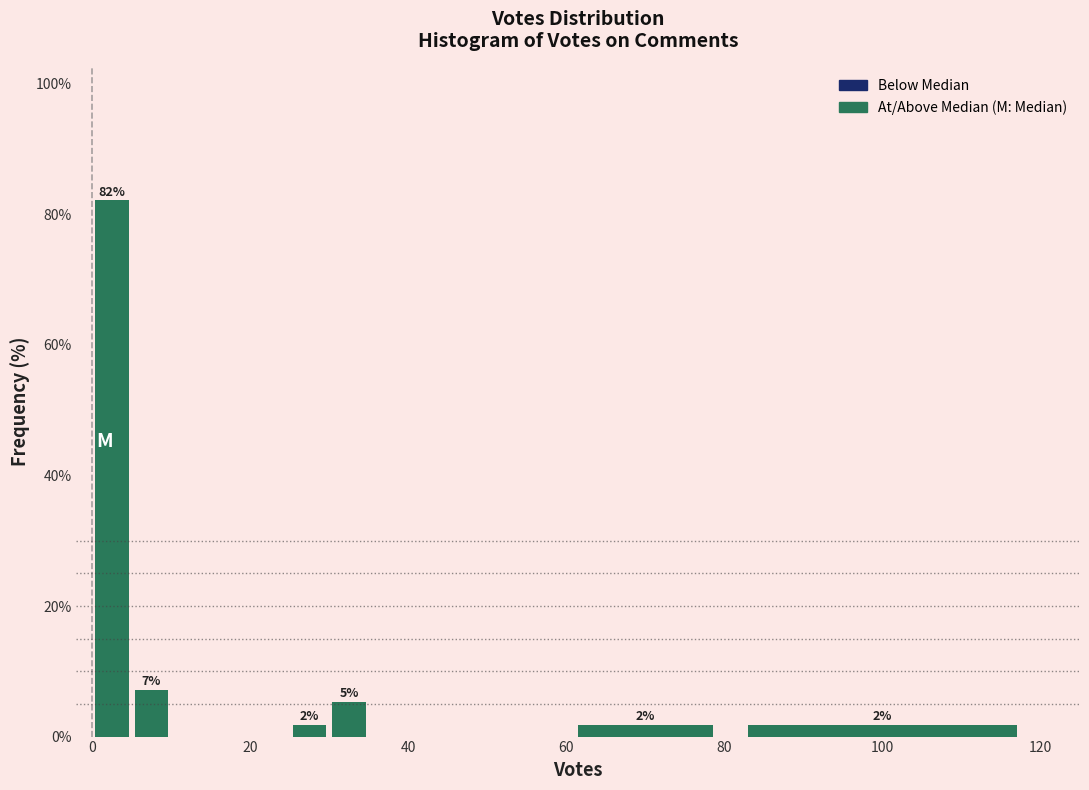

Read against the x-axis, roughly where is the centre of the tallest bar?

2